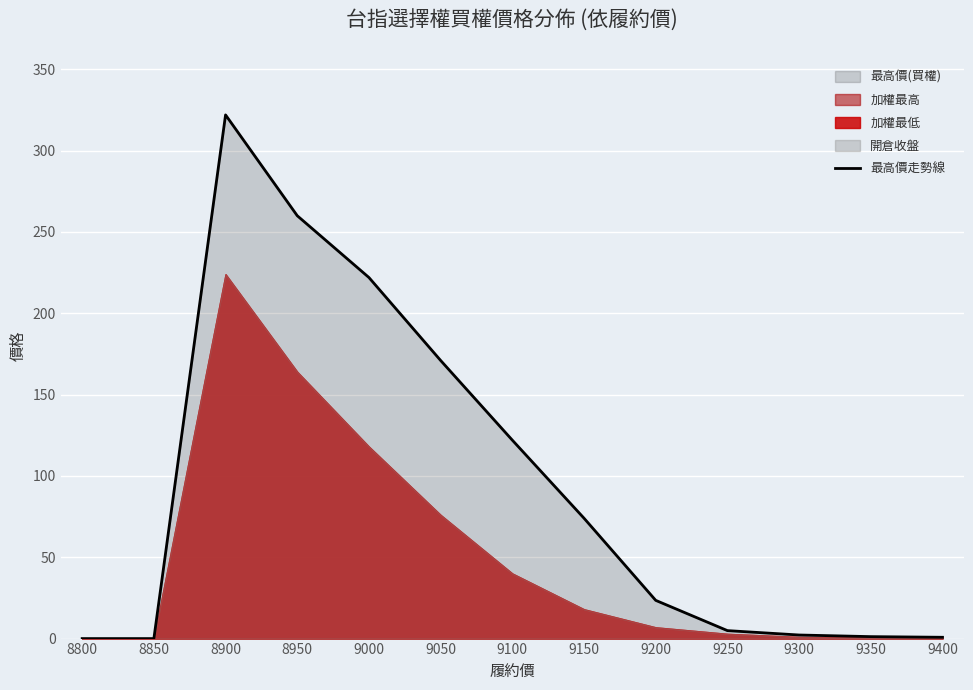

True or false: the data shows 260.0 at 8950.

True